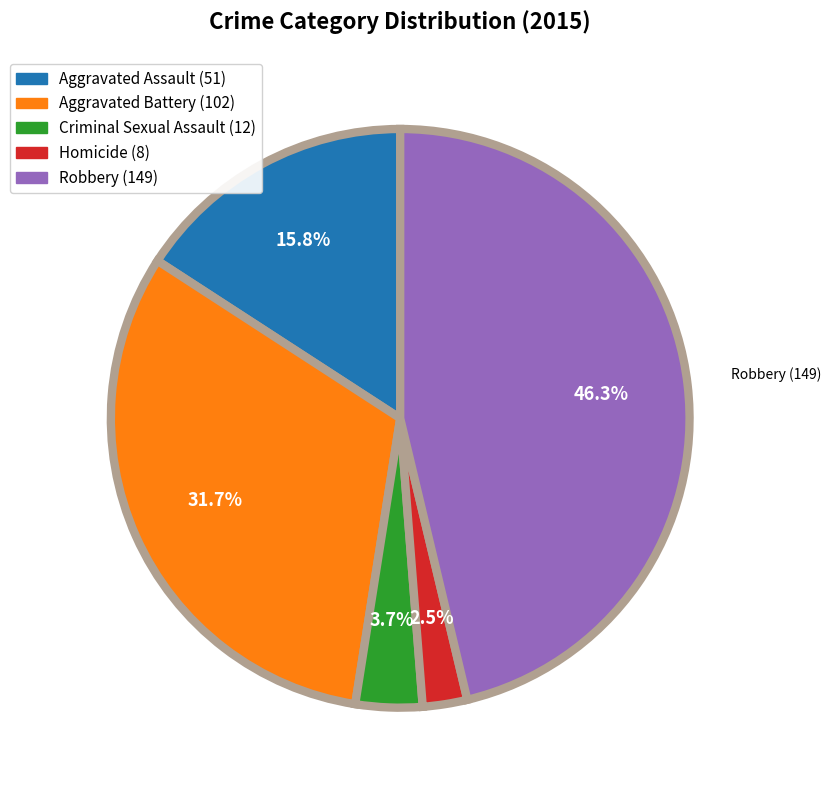

Does any single category account for the majority?

No